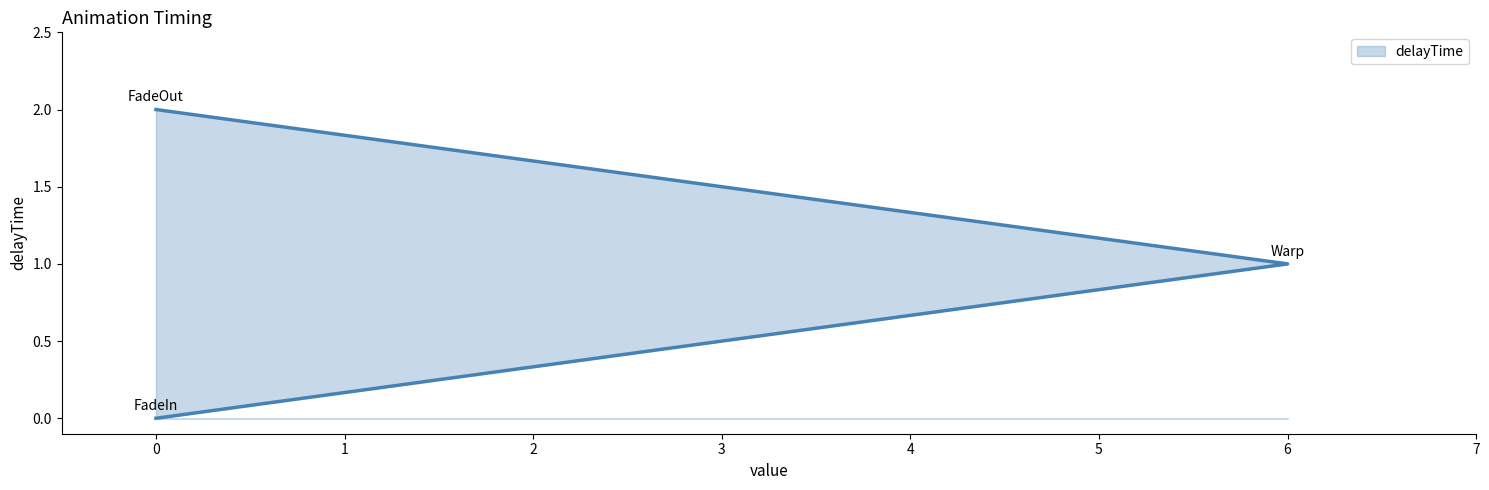

What is the maximum value shown in the chart?

2